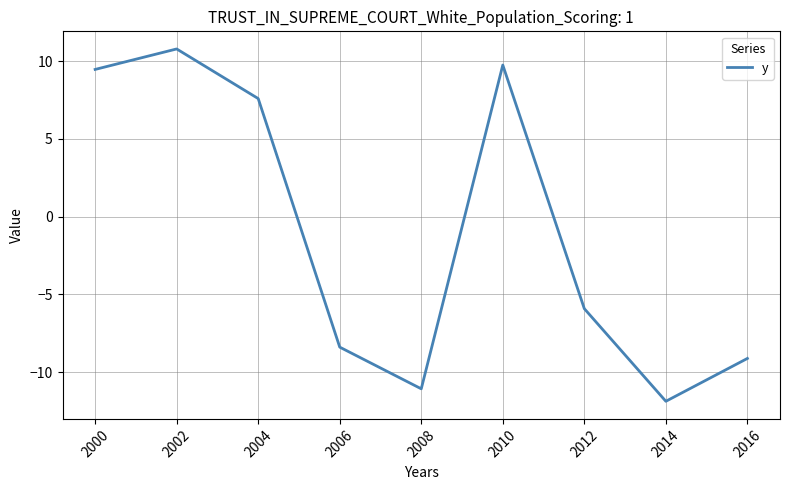

What is the difference between the values at 2002 and 2014?

22.7